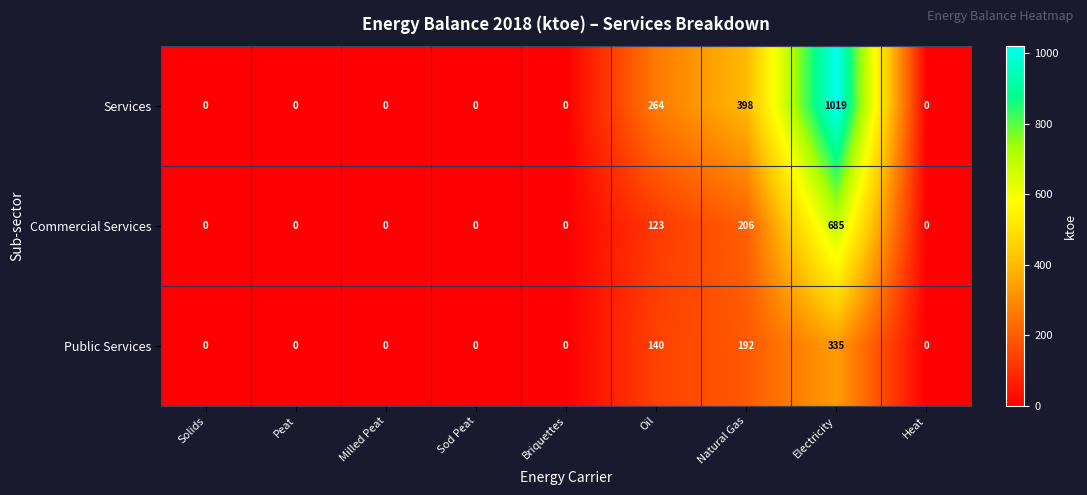

What is the difference between the second highest and second lowest values in the Services series?

398